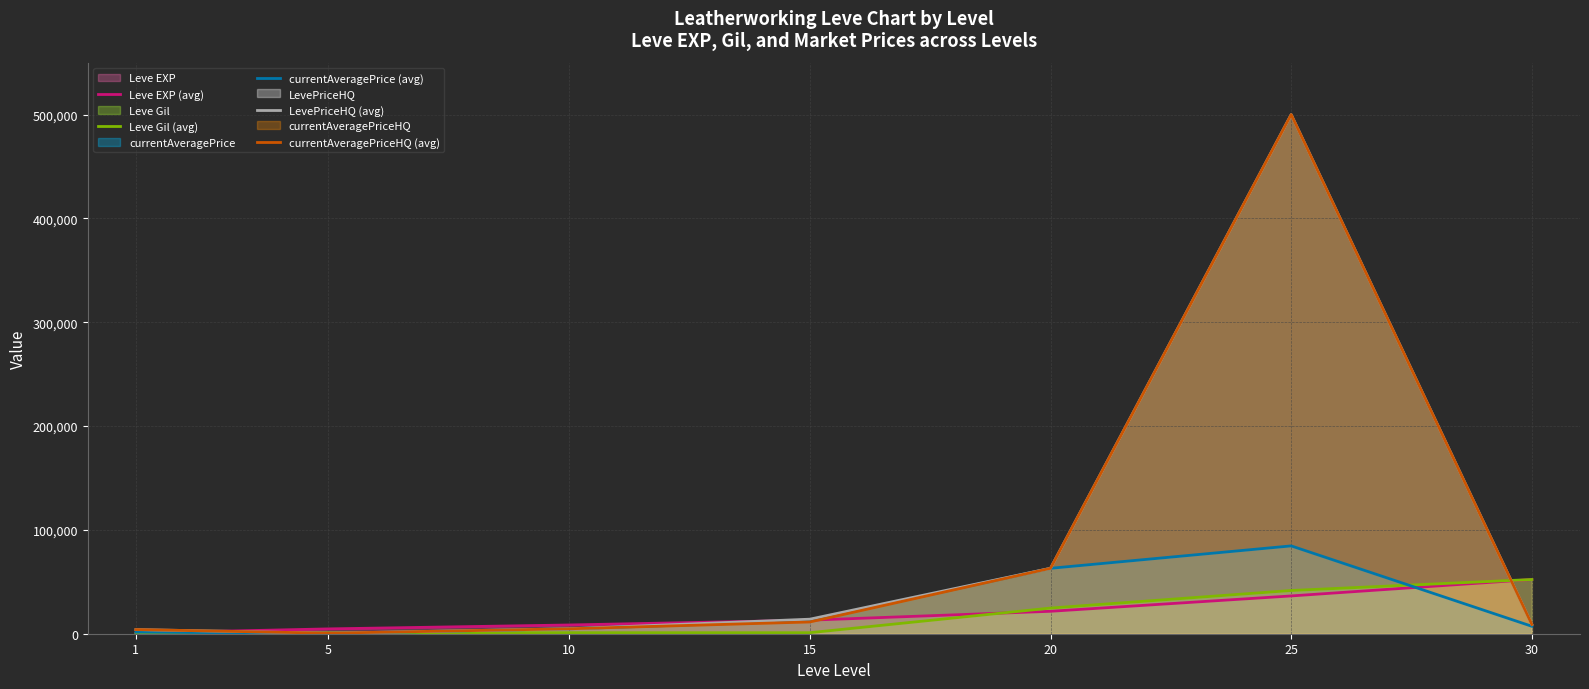

How many data points in Leve EXP (avg) are less than 13040?

3